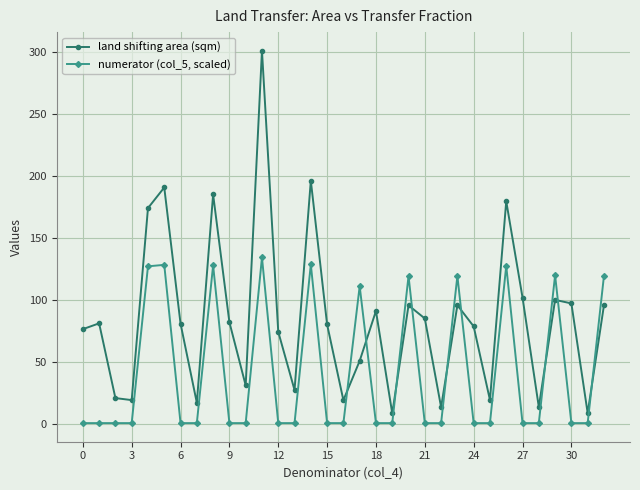

List the series in order of their overall mean, lowest first.

numerator (col_5, scaled), land shifting area (sqm)